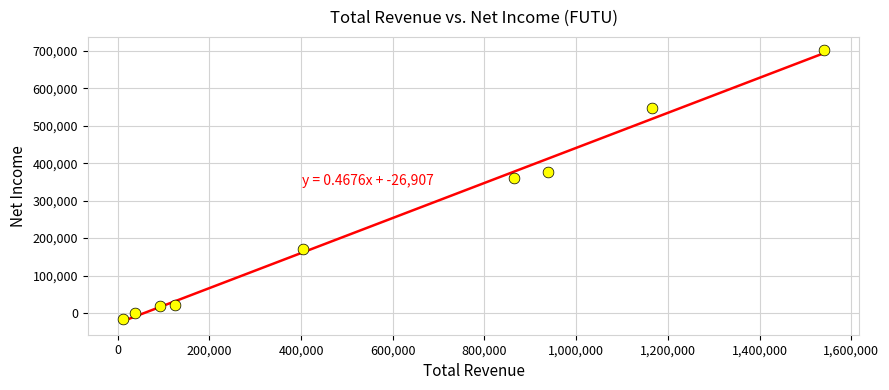

What Y value in the scatter plot is closest to 342950?

360400